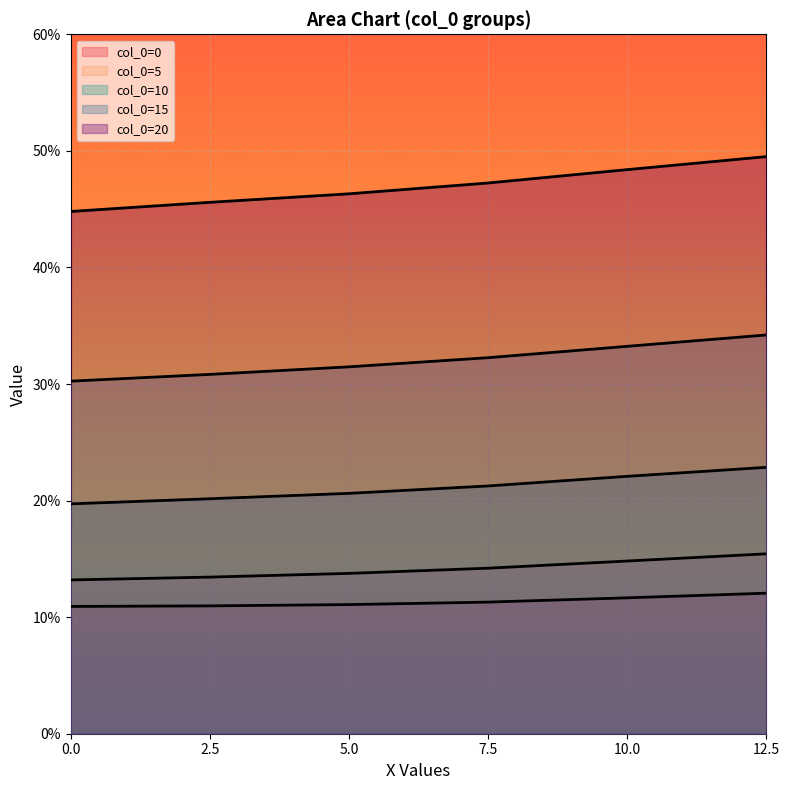

True or false: 5 and 0 intersect in this chart.

False